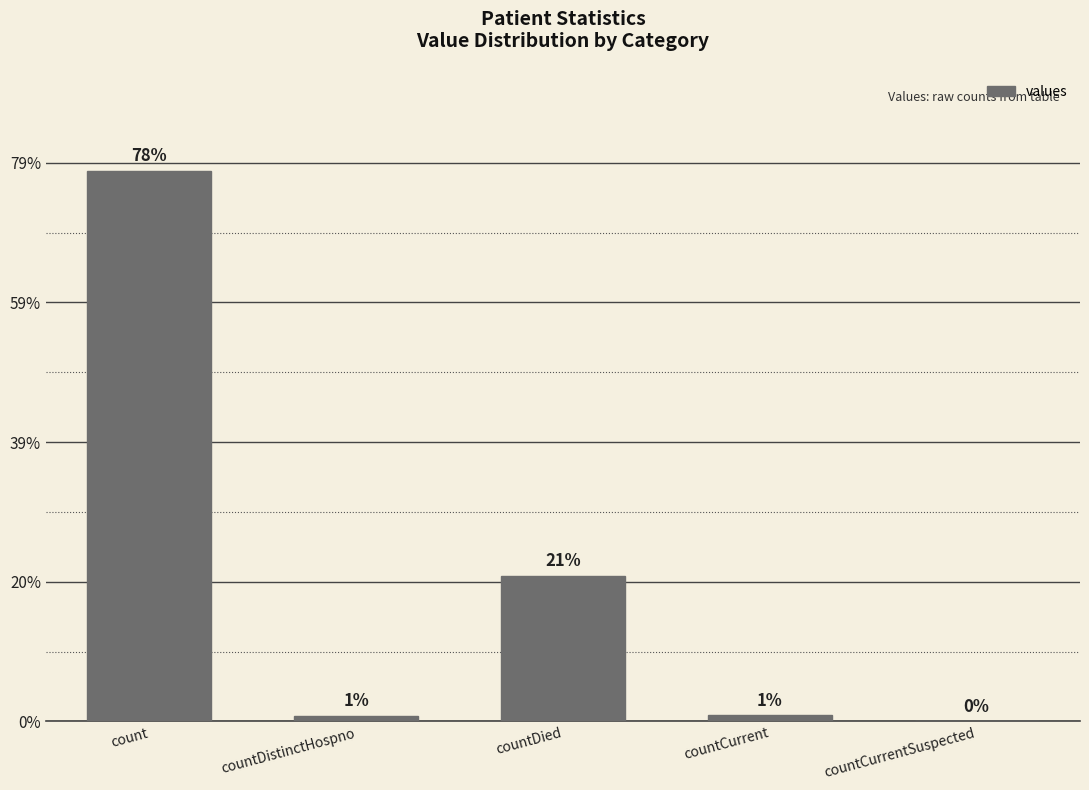

True or false: the data shows 658 at count.

False